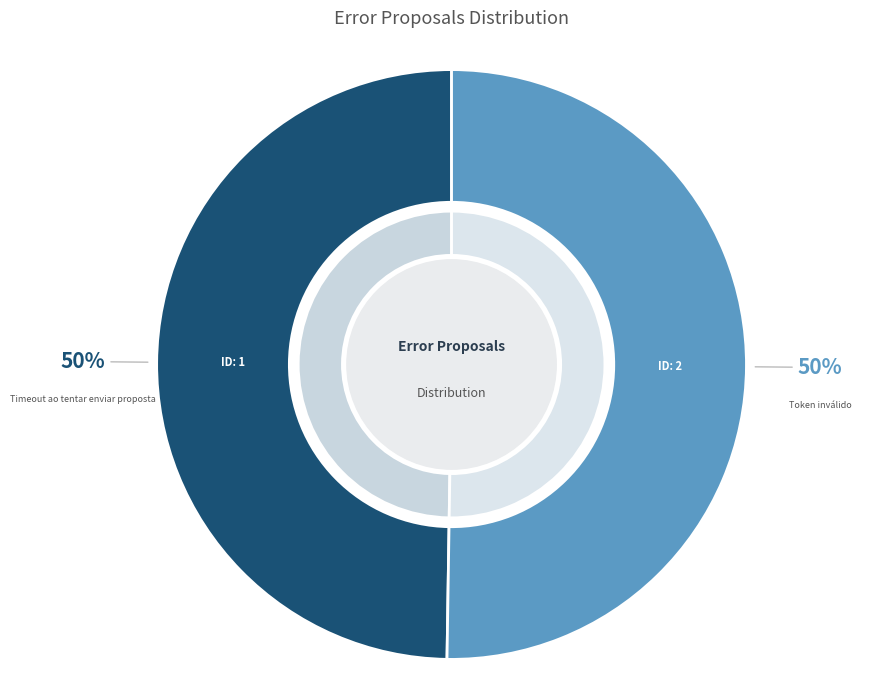

The 1 slice represents 63% of the pie. True or false?

False